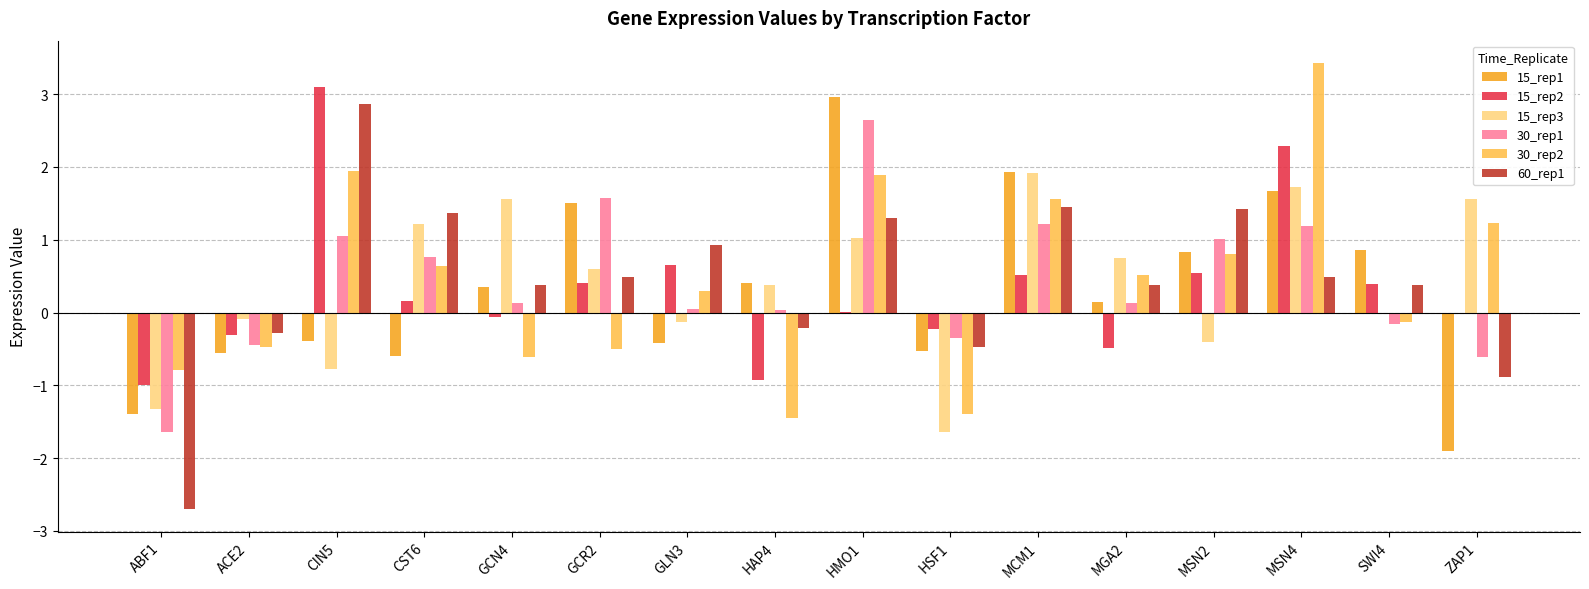

How many distinct data groups are displayed?

6